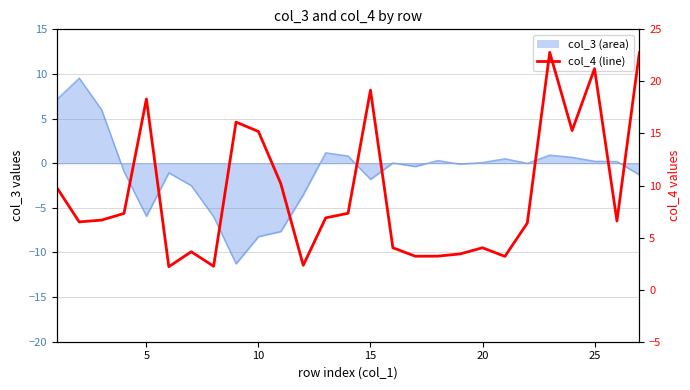

Reading right to left, what are all the values shown in this chart?

22.8	6.6	21.2	15.3	22.8	6.4	3.2	4.0	3.4	3.2	3.2	4.0	19.2	7.3	6.9	2.3	10.2	15.2	16.1	2.2	3.6	2.2	18.3	7.3	6.7	6.5	9.8